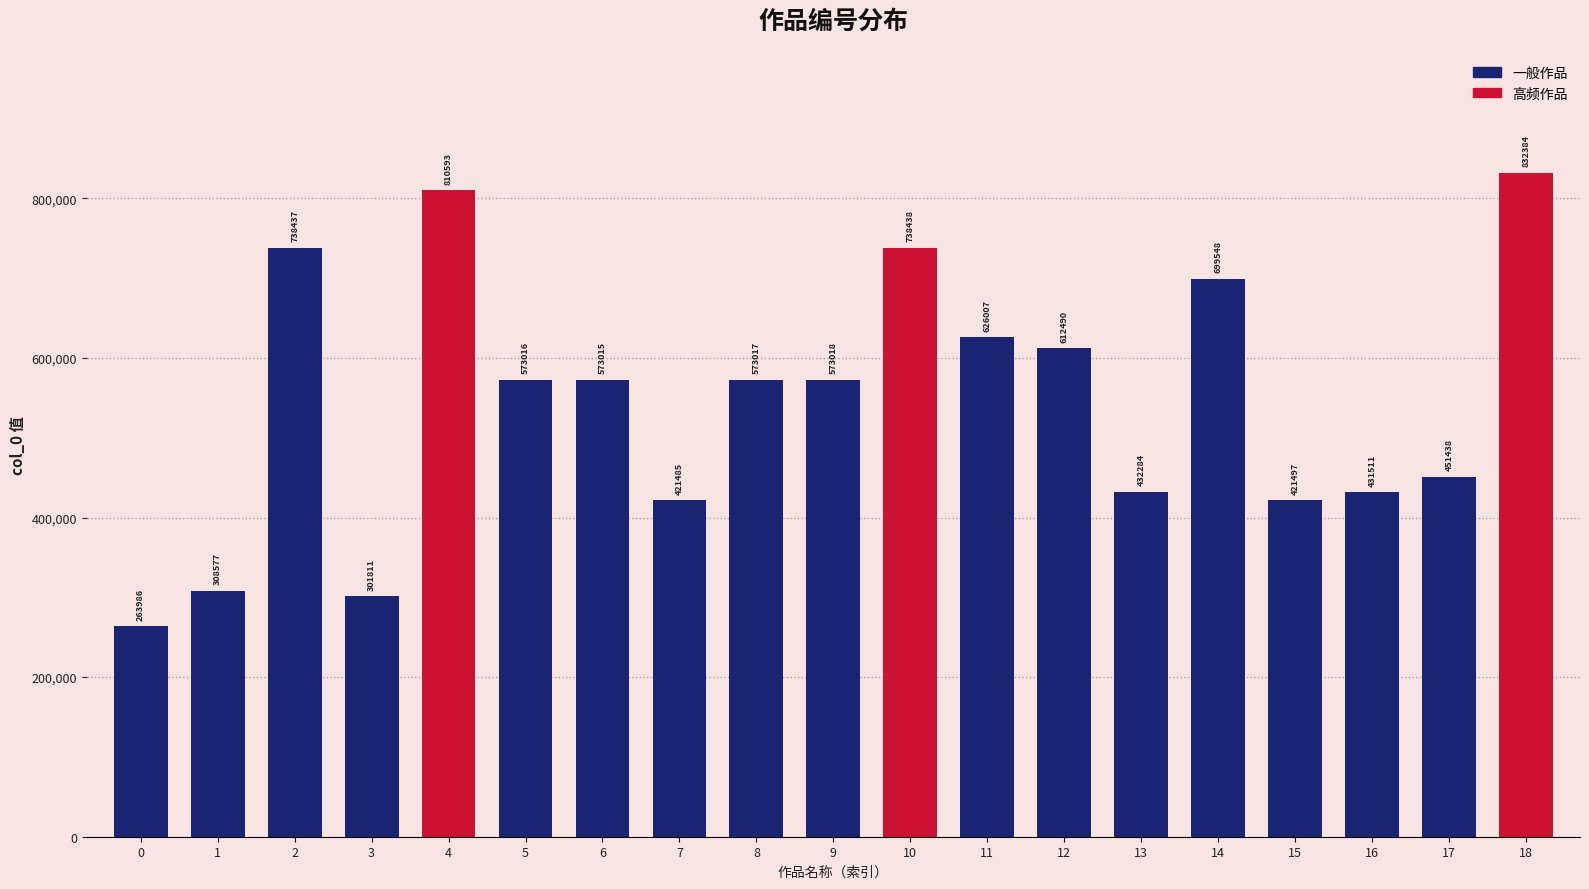

Which has a higher value, 0 or 1?

1